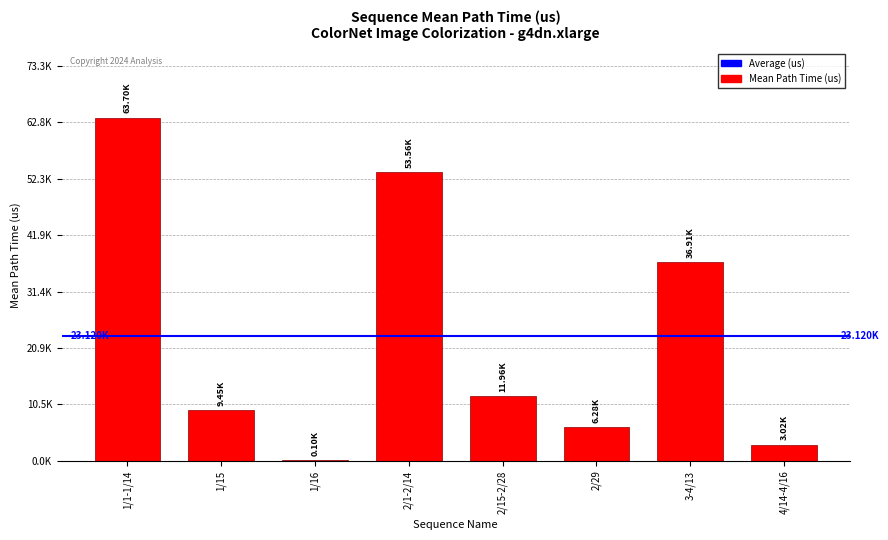

What is the approximate value at 1/15?

9446.5